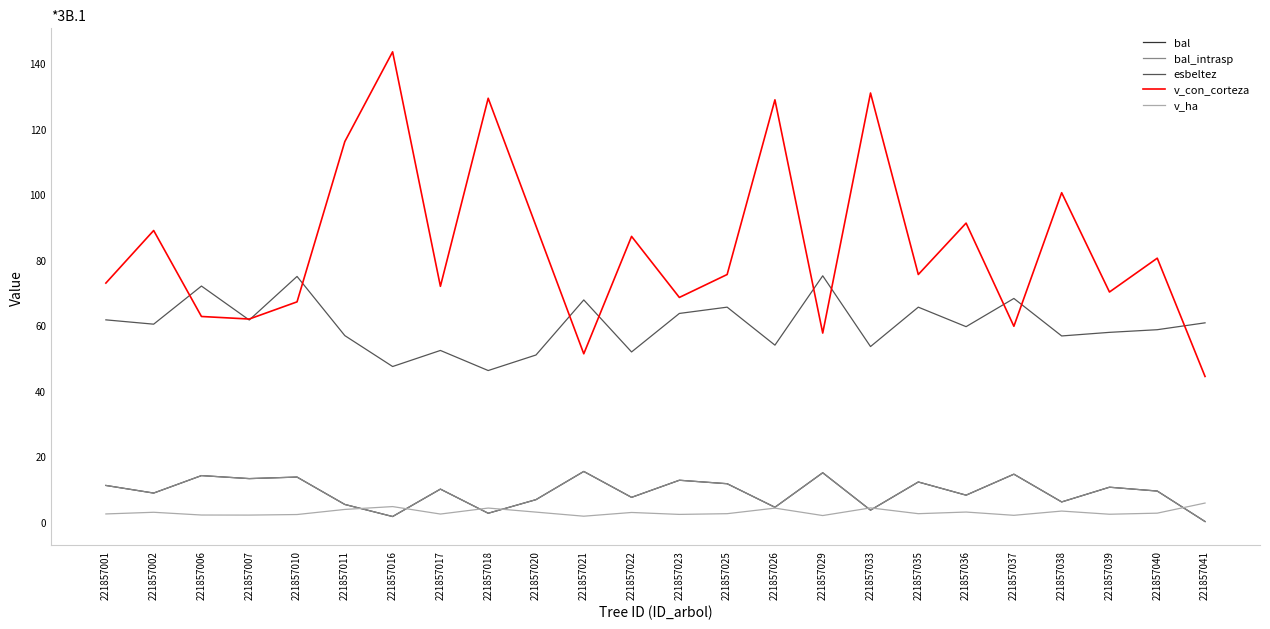

What is the average value of the v_con_corteza series?

84.4